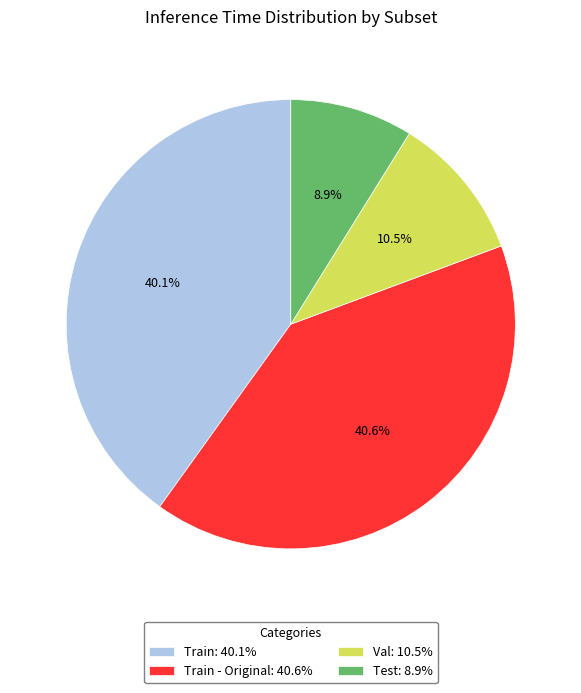

Does any single category account for the majority?

No